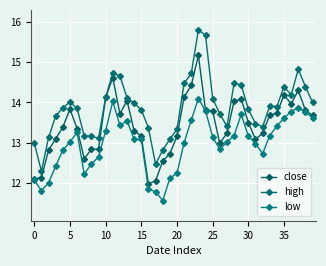

How many distinct data groups are displayed?

3